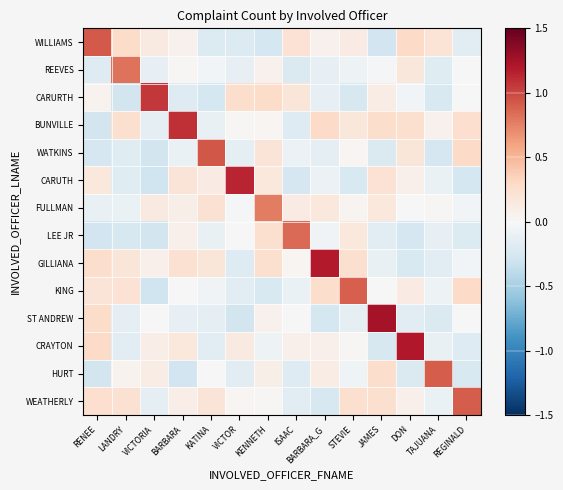

Which series has the largest total across all categories?

BUNVILLE